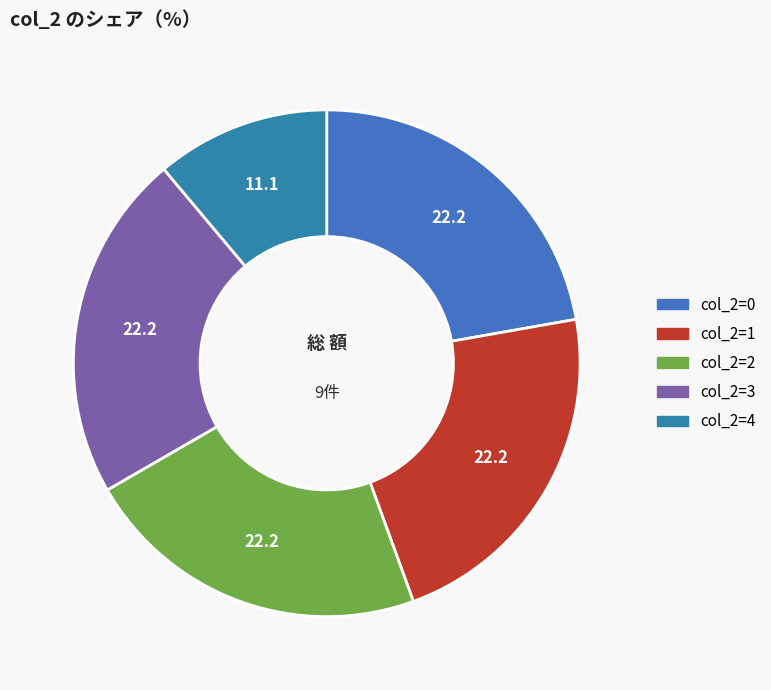

How many segments does this pie chart have?

5